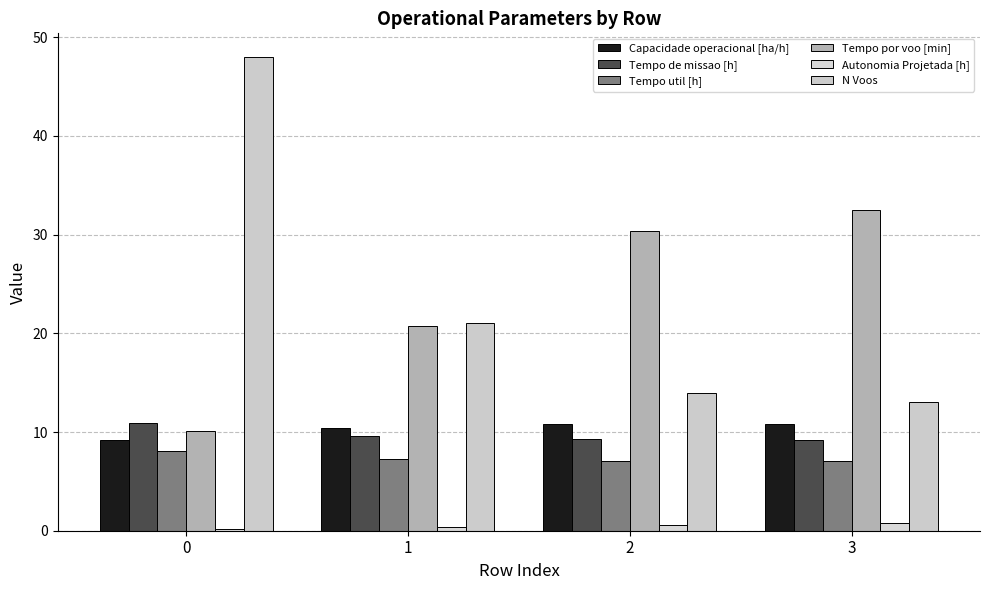

The Tempo por voo [min] series shows 20.8 at 1. True or false?

True